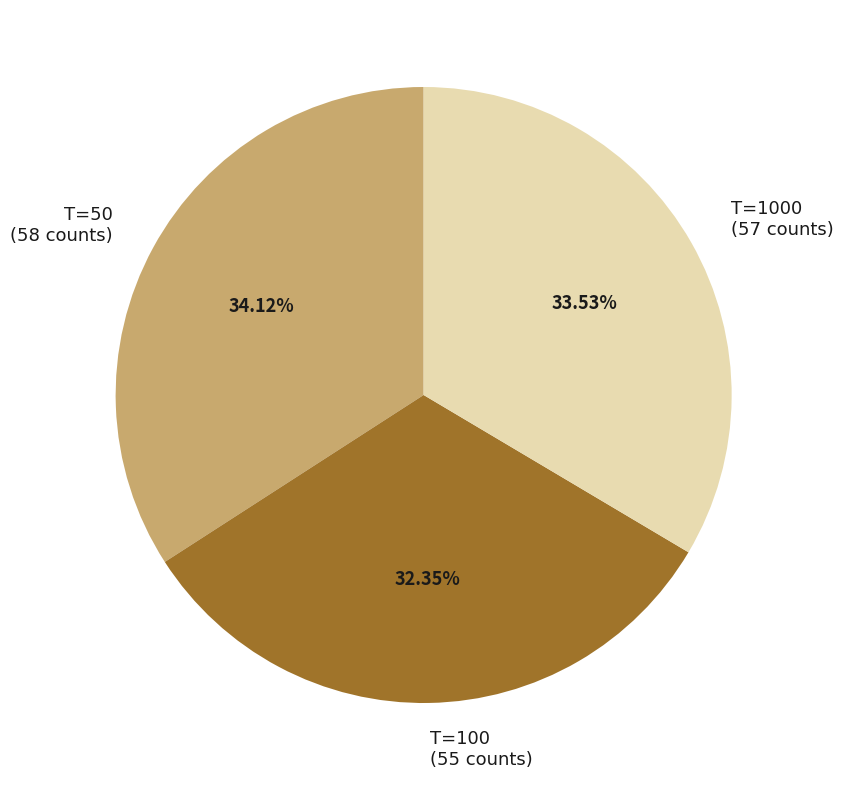

Is it true that T=50 is 20% of the pie?

False